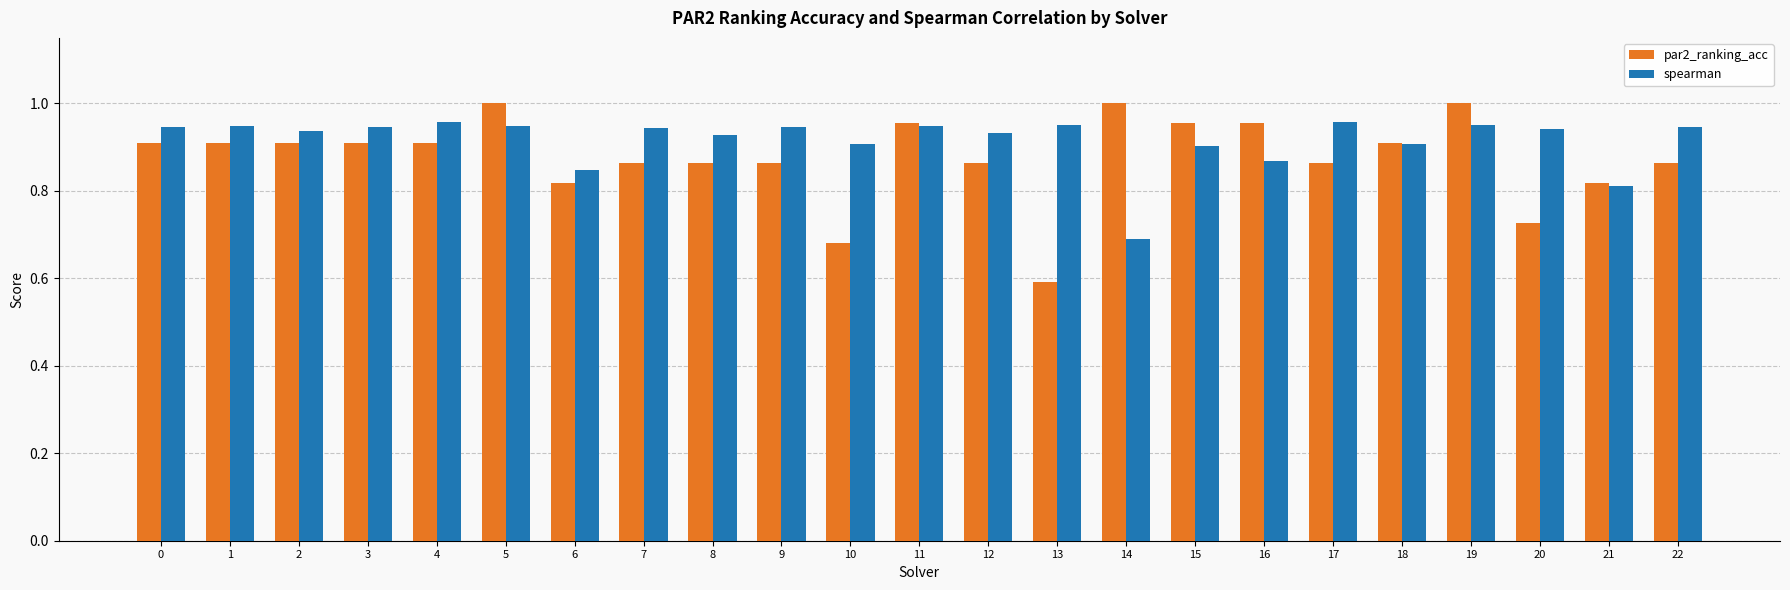

What is the difference between the maximum and second lowest values in the spearman series?

0.1